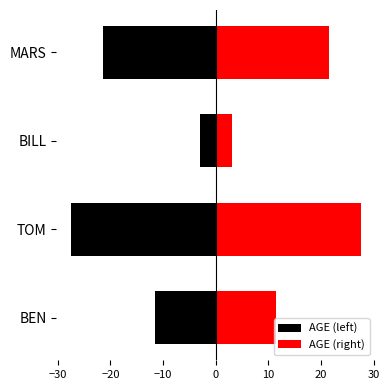

The value of AGE (right) at TOM is 42.5. True or false?

False